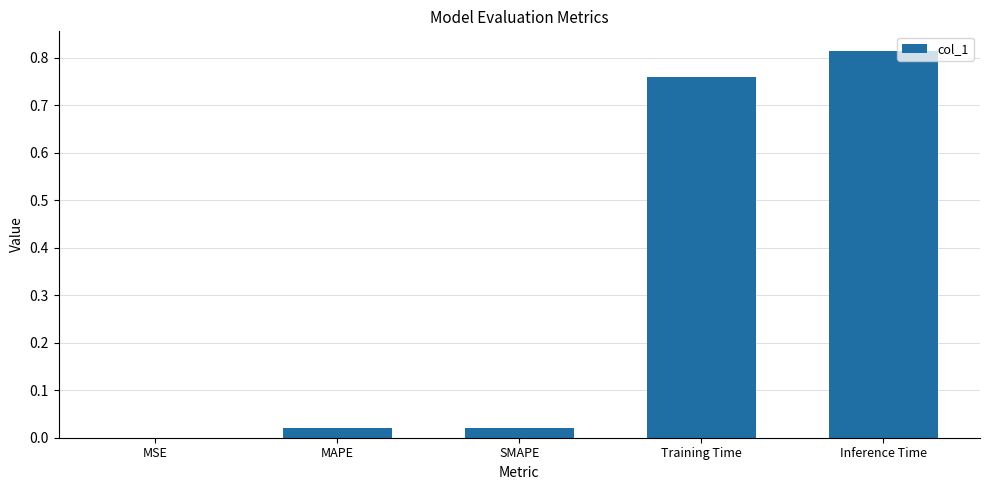

What is the change in value from SMAPE to Inference Time?

+0.8